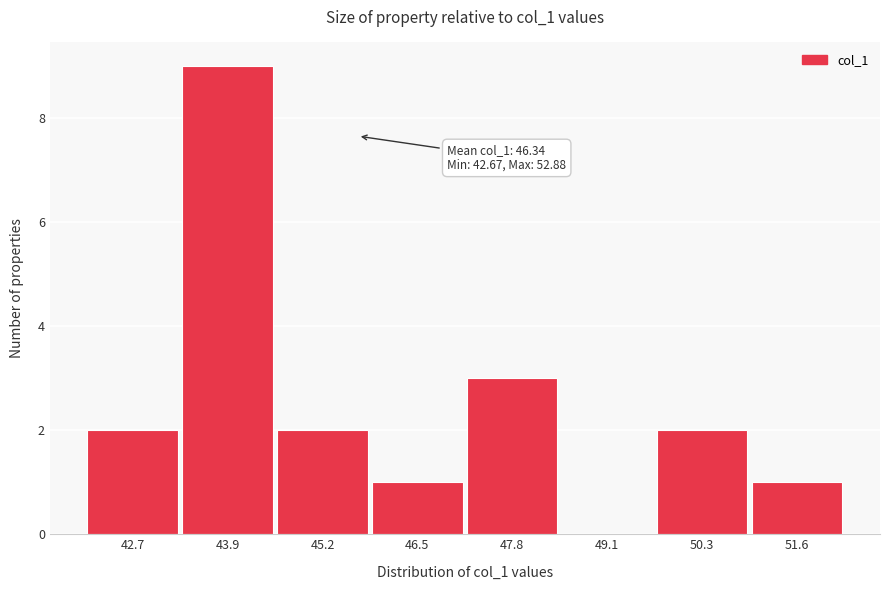

Reading left to right, transcribe all the data shown in this chart.

42.7=2	43.9=9	45.2=2	46.5=1	47.8=3	49.1=0	50.3=2	51.6=1